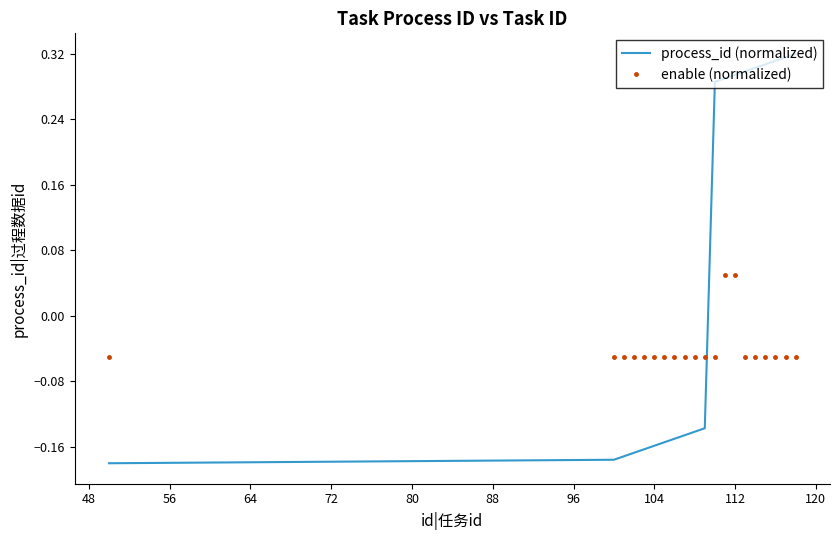

Rank the series by their maximum value, from lowest to highest.

enable (normalized), process_id (normalized)